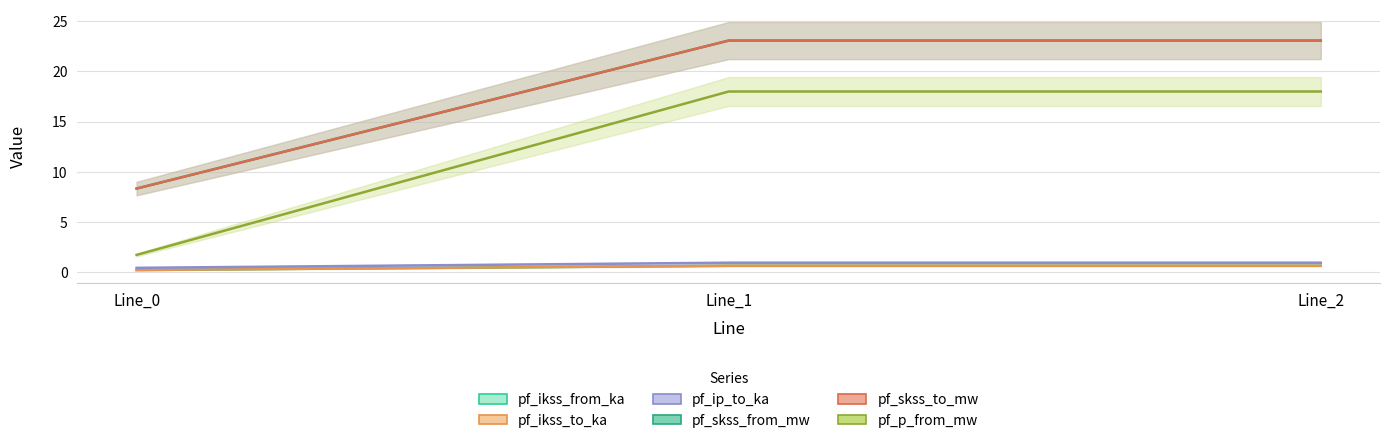

At which category is the sum across all series the highest?

Line_1